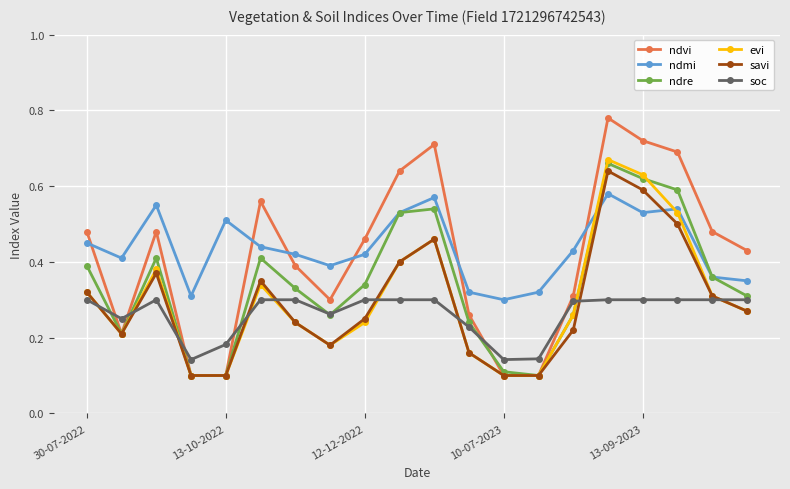

True or false: soc and ndmi intersect in this chart.

False